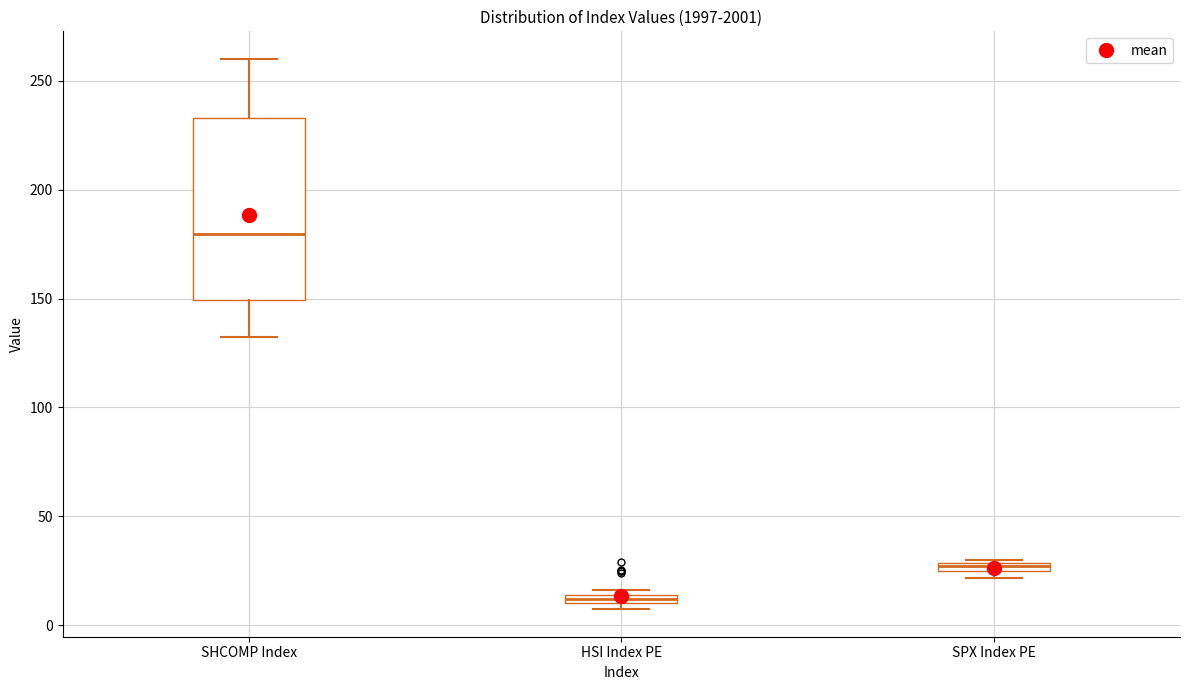

Comparing the boxes themselves (not the whiskers), which one is the tallest?

SHCOMP Index